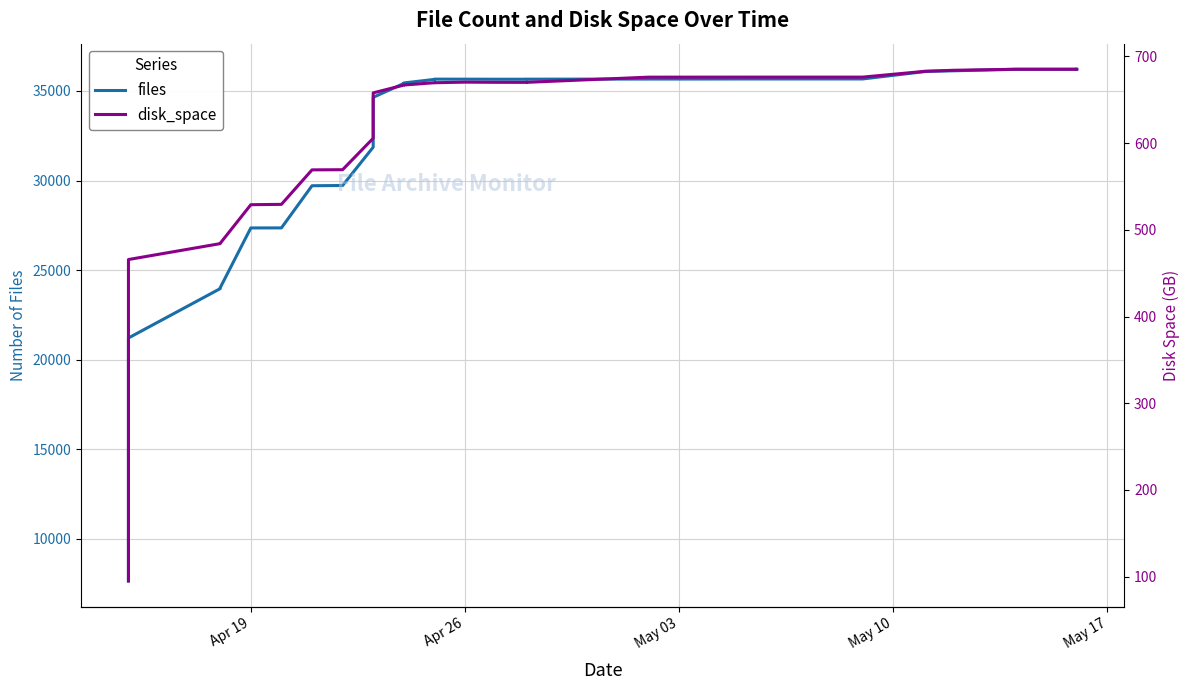

True or false: files and disk_space intersect in this chart.

False